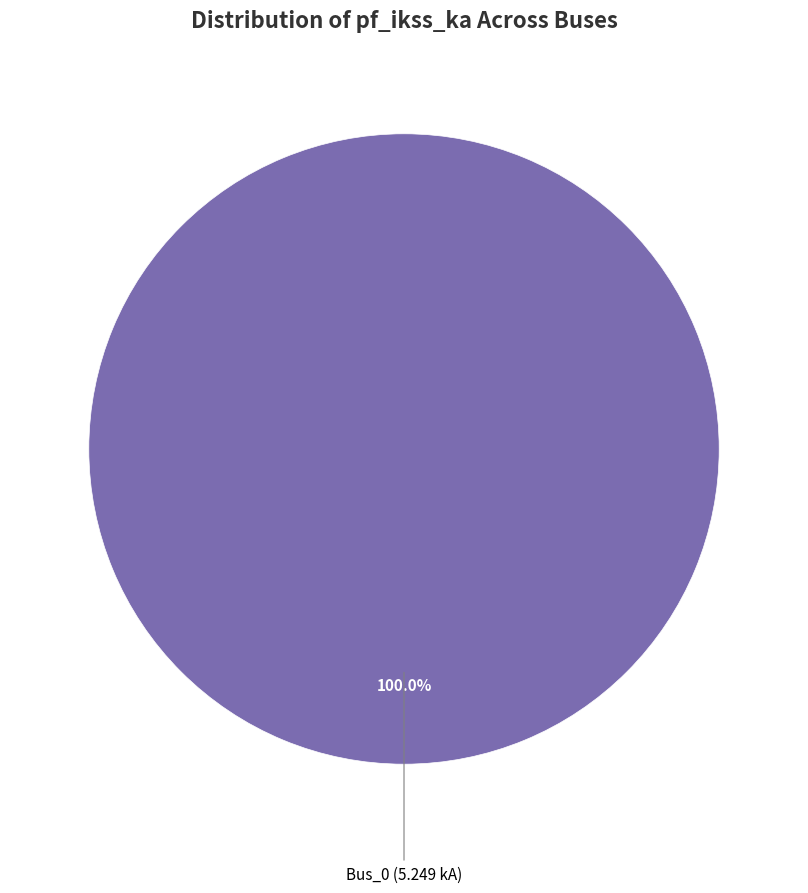

How many segments does this pie chart have?

1